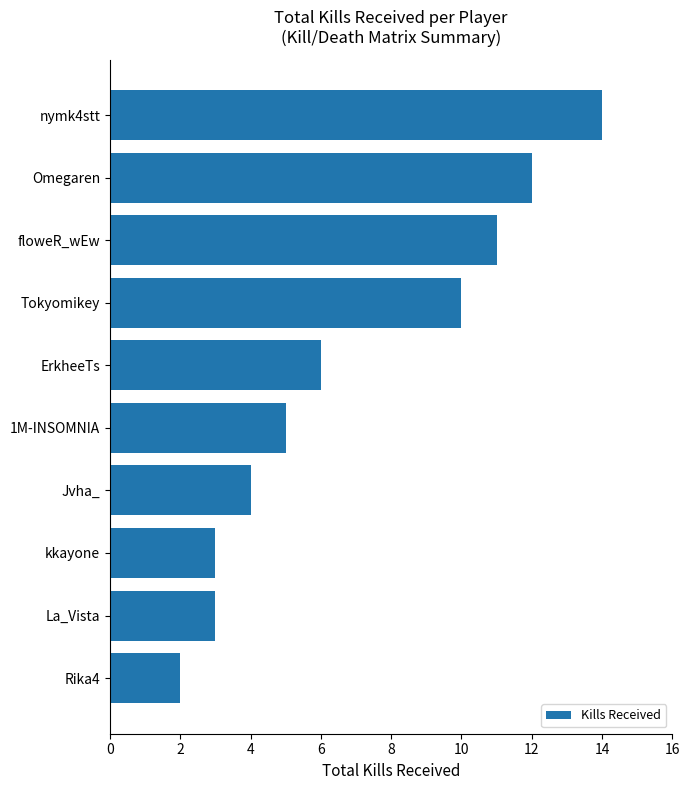

What is the minimum value shown in the chart?

2